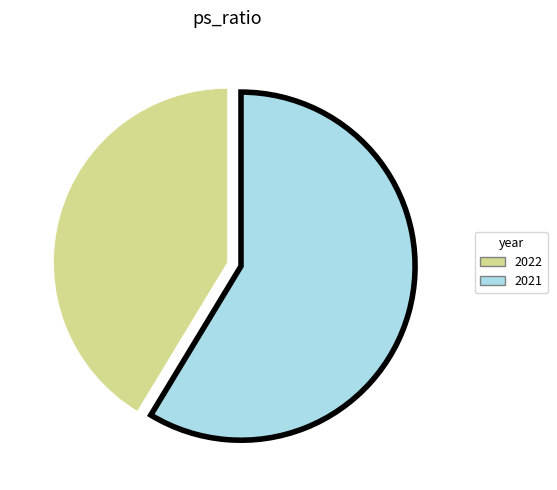

Combined, do 2021 and 2022 account for over 50%?

Yes